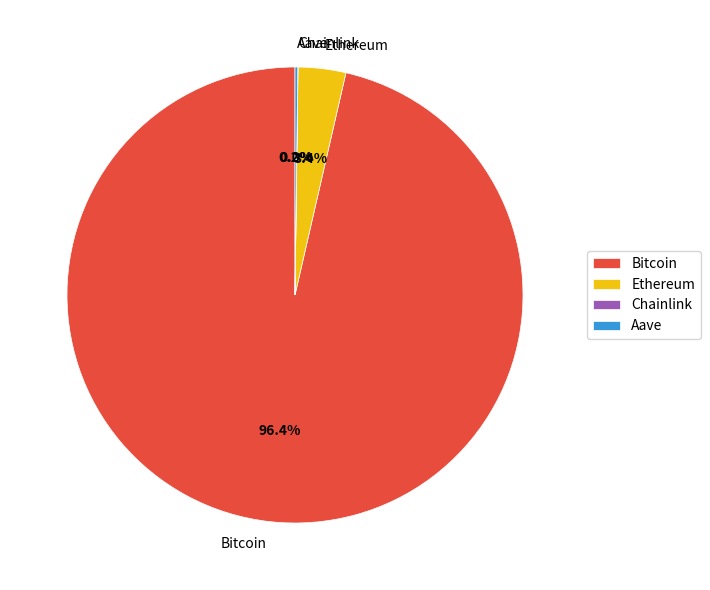

Is there any slice that represents more than half of the pie?

Yes